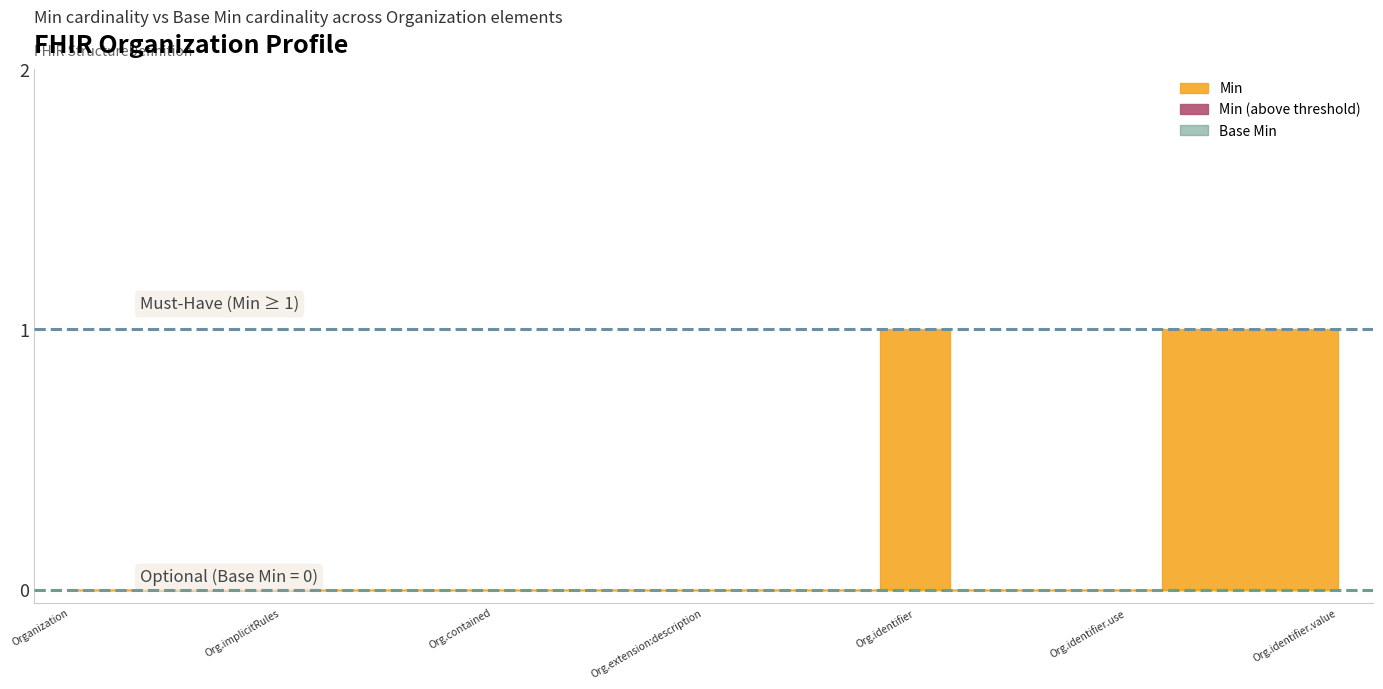

Which series changed the most between Organization.extension:description and Organization.identifier.value?

Min